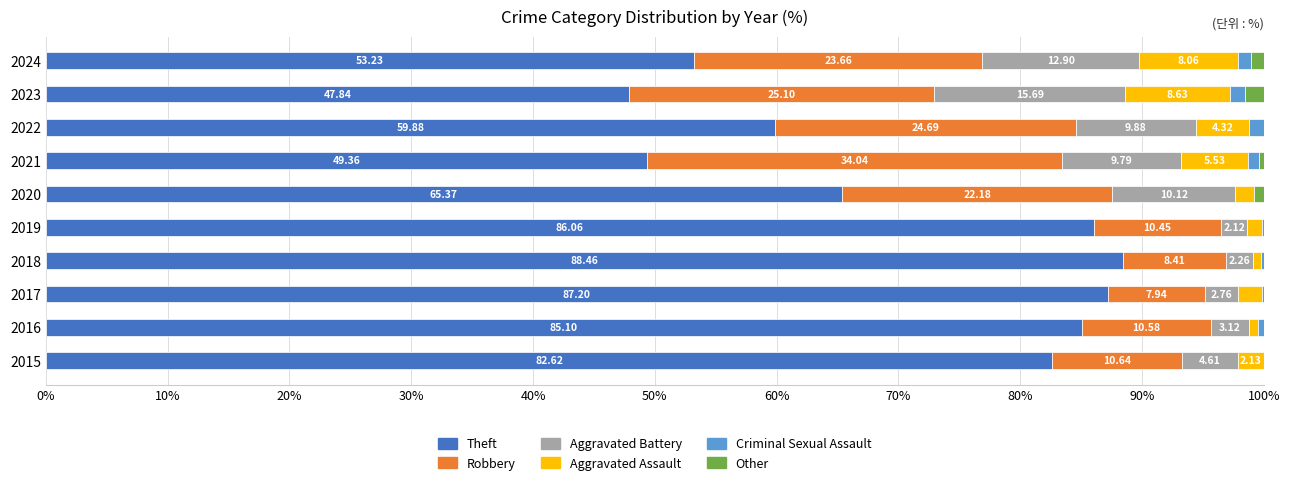

What is the sum of the Theft values at 2015 and 2024?

135.8